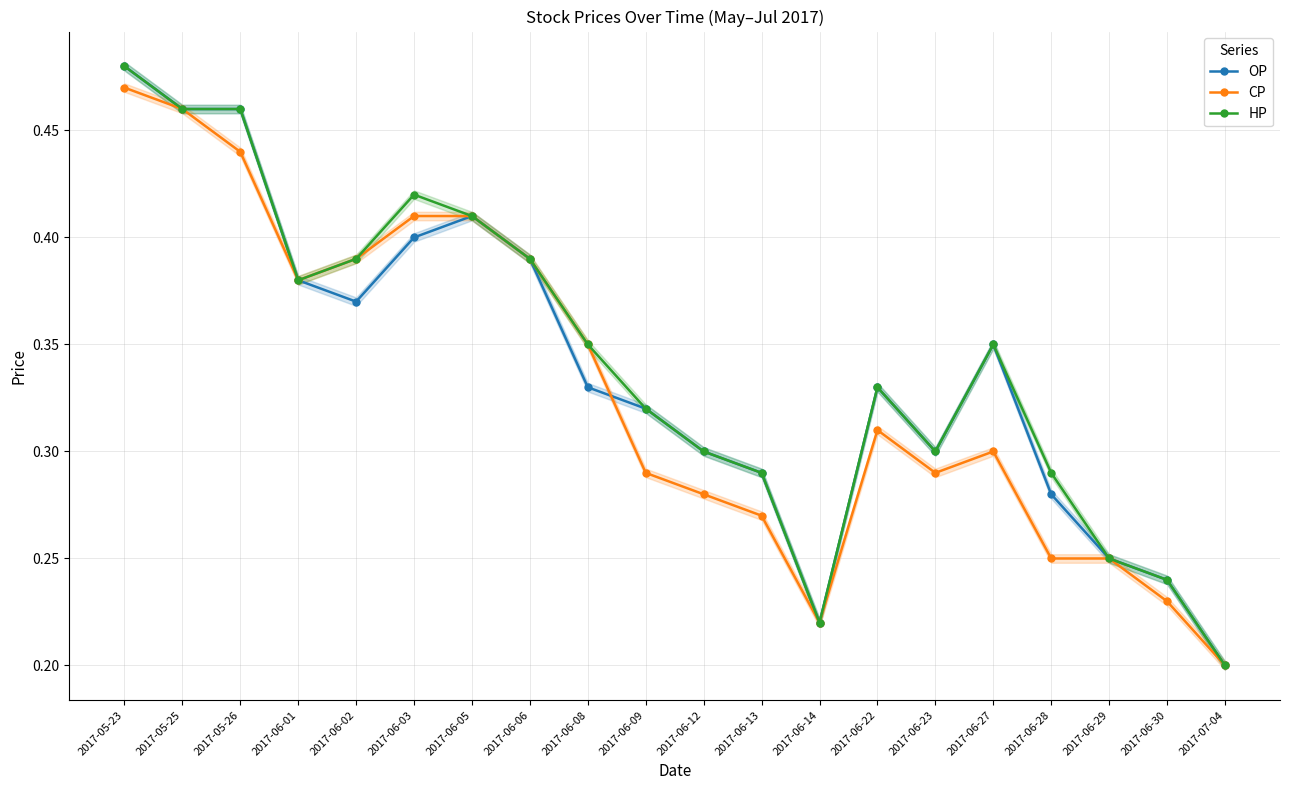

At which category does OP reach its first local valley?

2017-06-02